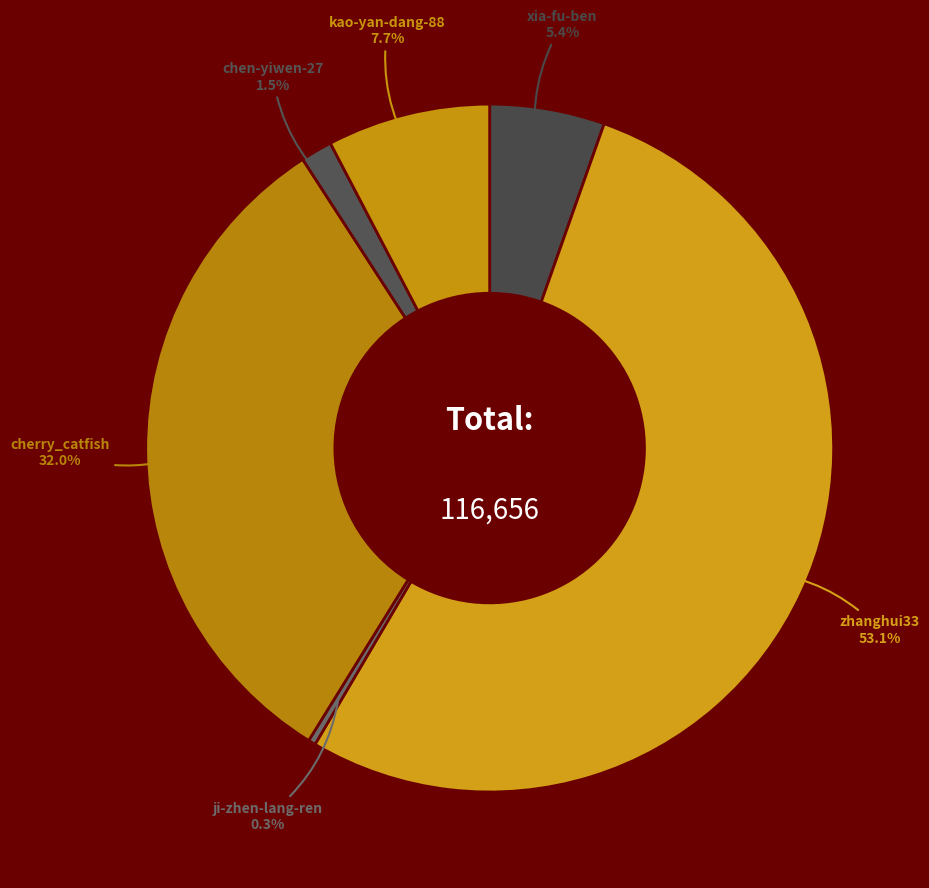

What percentage do ji-zhen-lang-ren and chen-yiwen-27 together represent?

1.8%